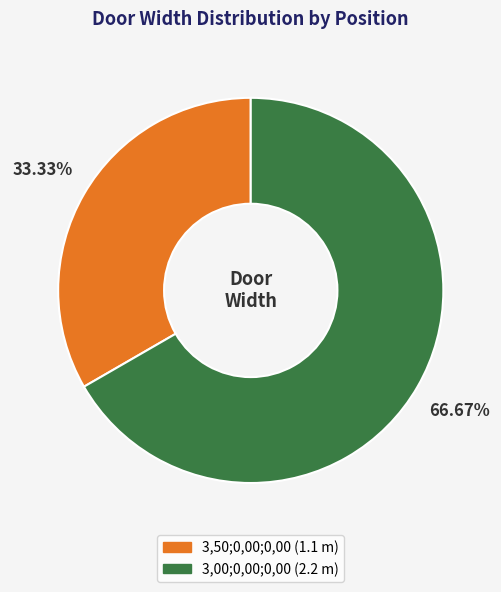

Is it true that 3,00;0,00;0,00 is 67% of the pie?

True